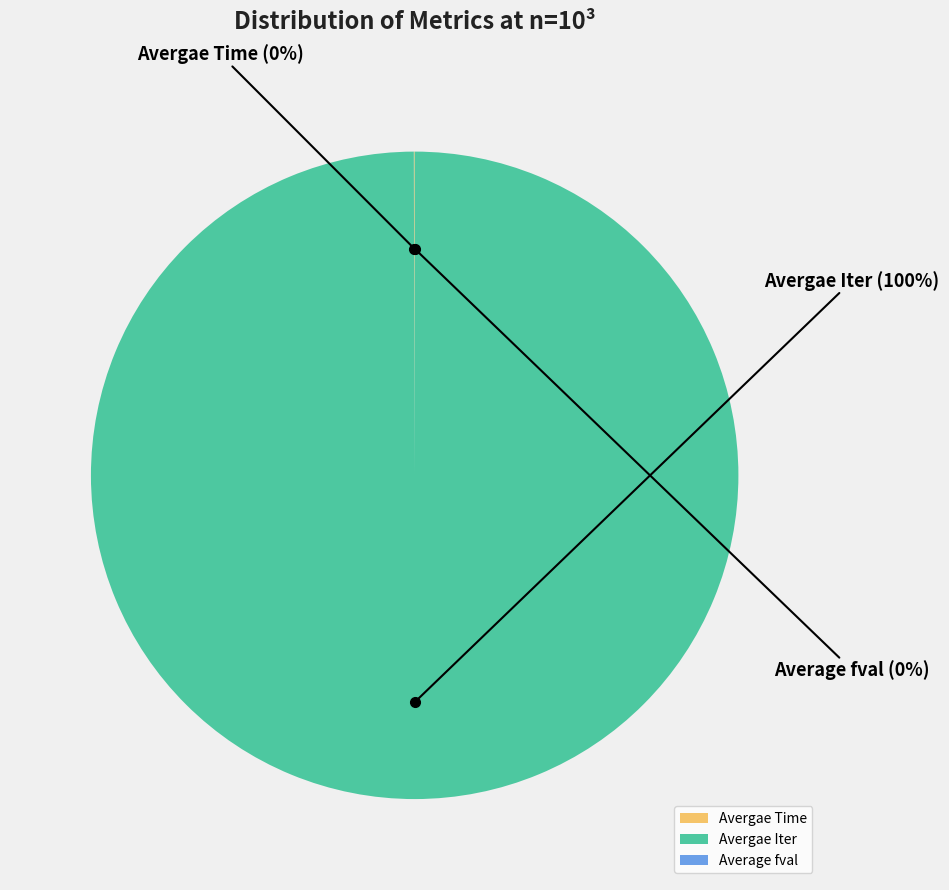

Between Average fval and Avergae Time, which is larger?

Avergae Time